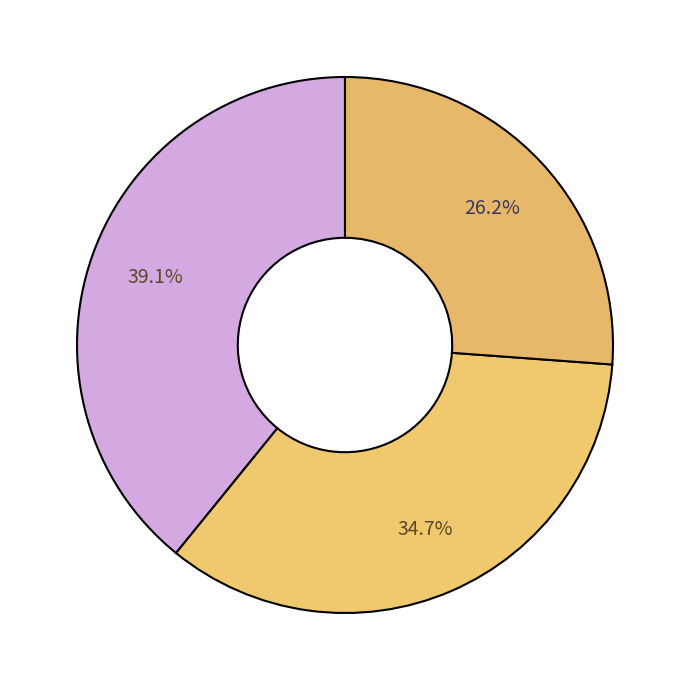

How many slices are in this pie chart?

3